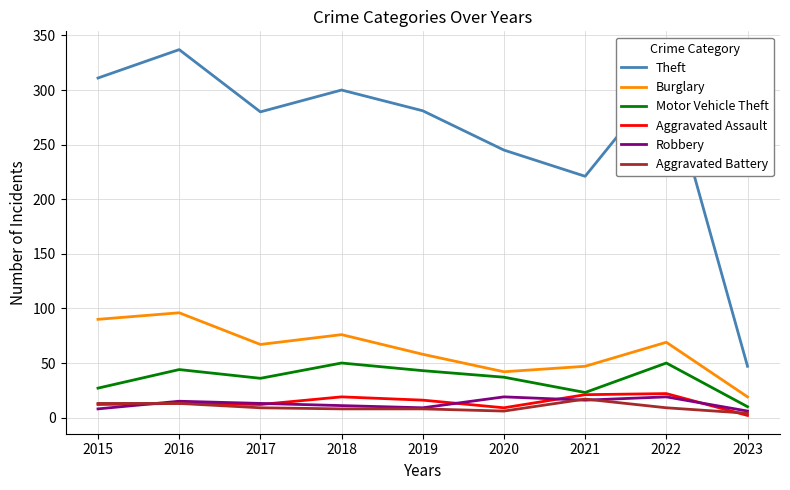

Which category has the highest value in the Theft series?

2016